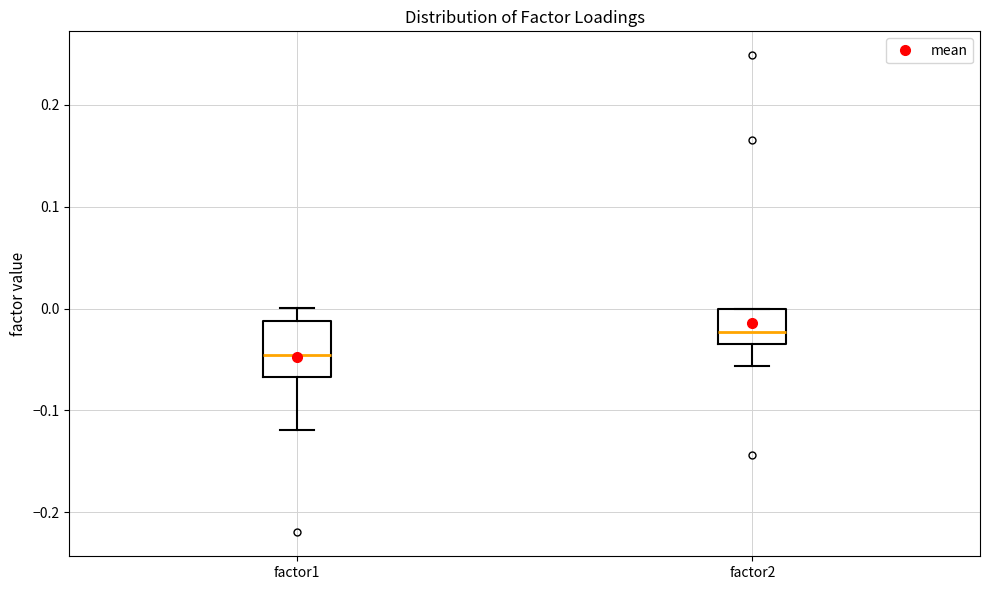

Reading left to right, transcribe this box plot: for each box, give where its median line is, the range the box spans, and where its two whiskers end, as read against the y-axis. The values are not printed on the chart, so give them approximately, as read against the axis.

factor1: median -0.05, box -0.07 to -0.01, whiskers -0.12 to 0.00
factor2: median -0.02, box -0.03 to 0.00, whiskers -0.06 to 0.00